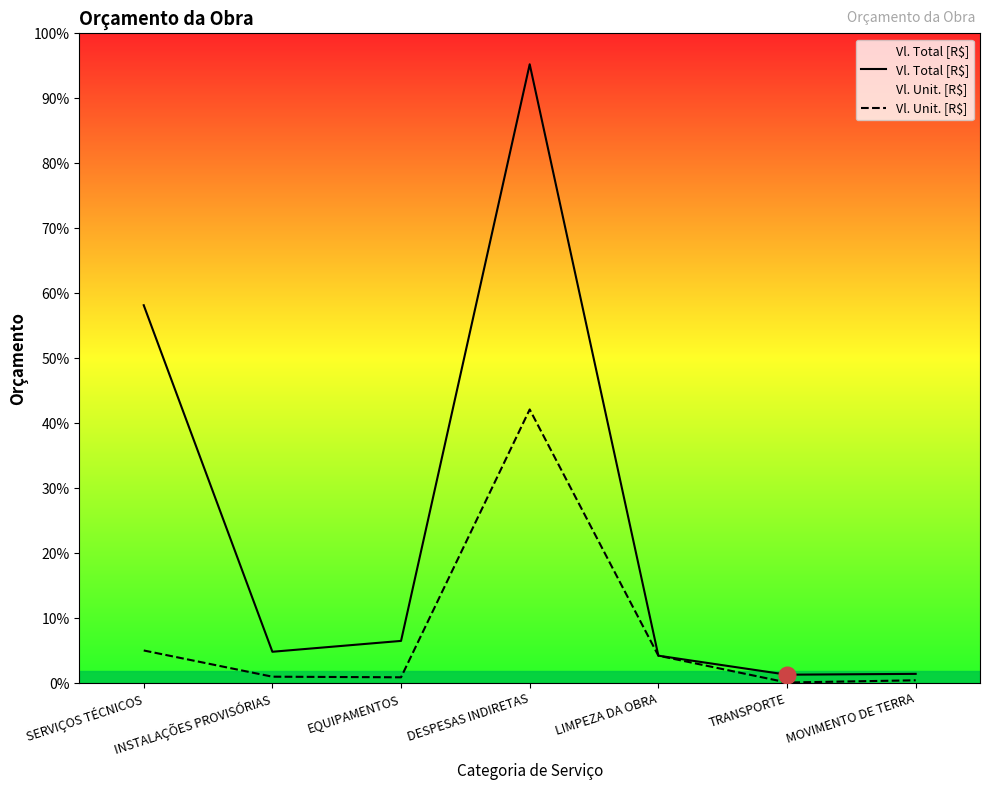

What position from the right is TRANSPORTE?

2